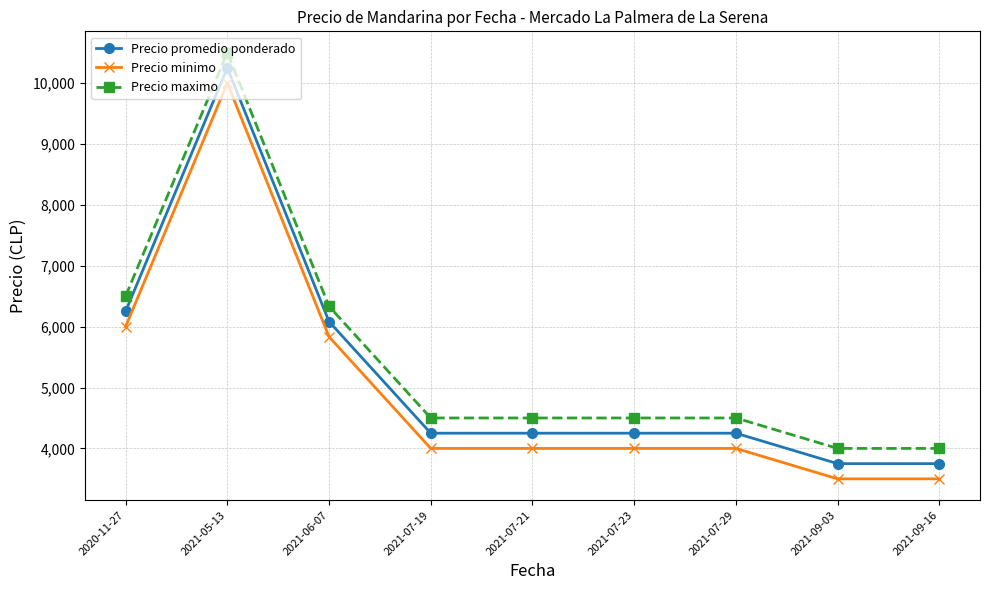

What is the sum of the Precio minimo values at 2021-09-16 and 2020-11-27?

9500.0